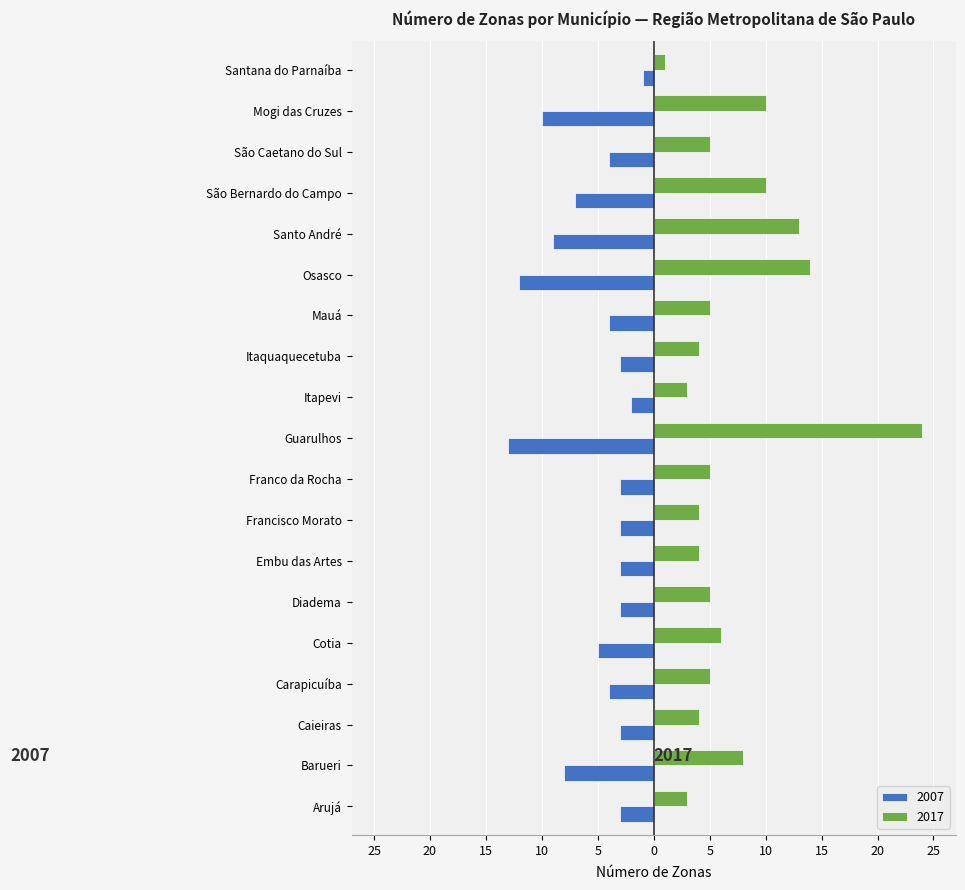

At which category is the sum across all series the highest?

Guarulhos